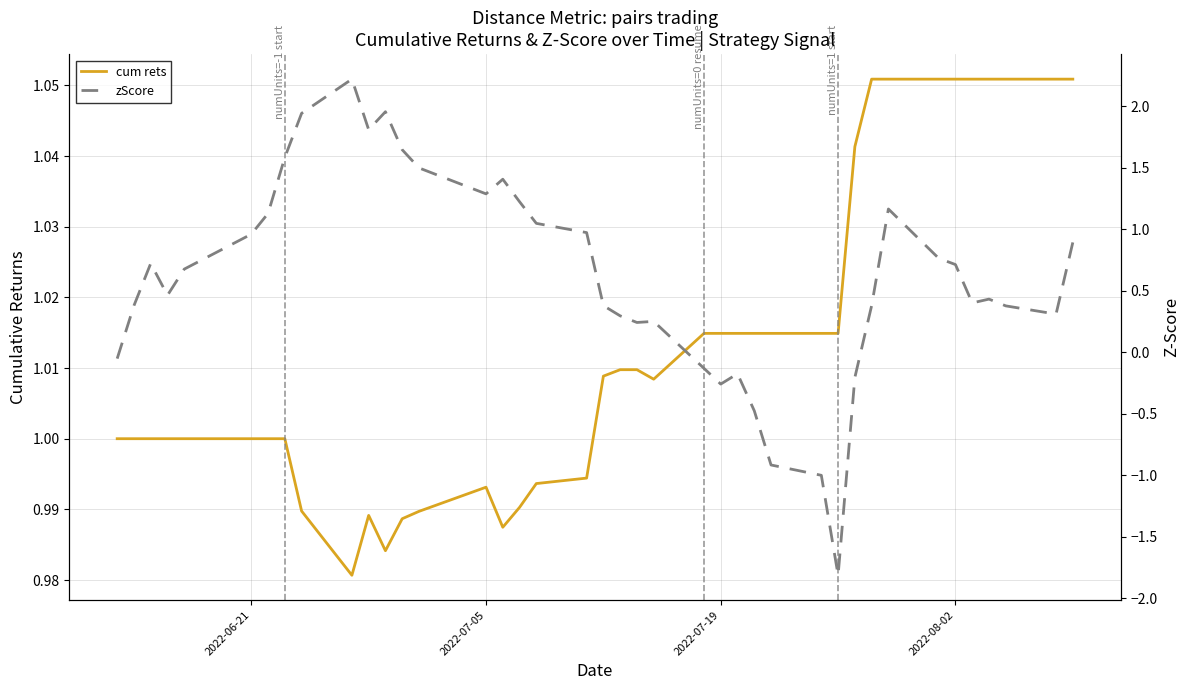

True or false: zScore has more than 2 interior local peaks.

True